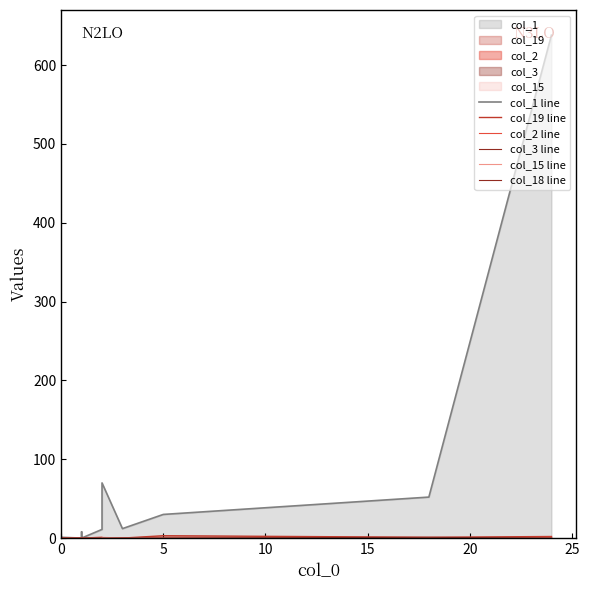

The col_2 line series shows 0 at 19. True or false?

False